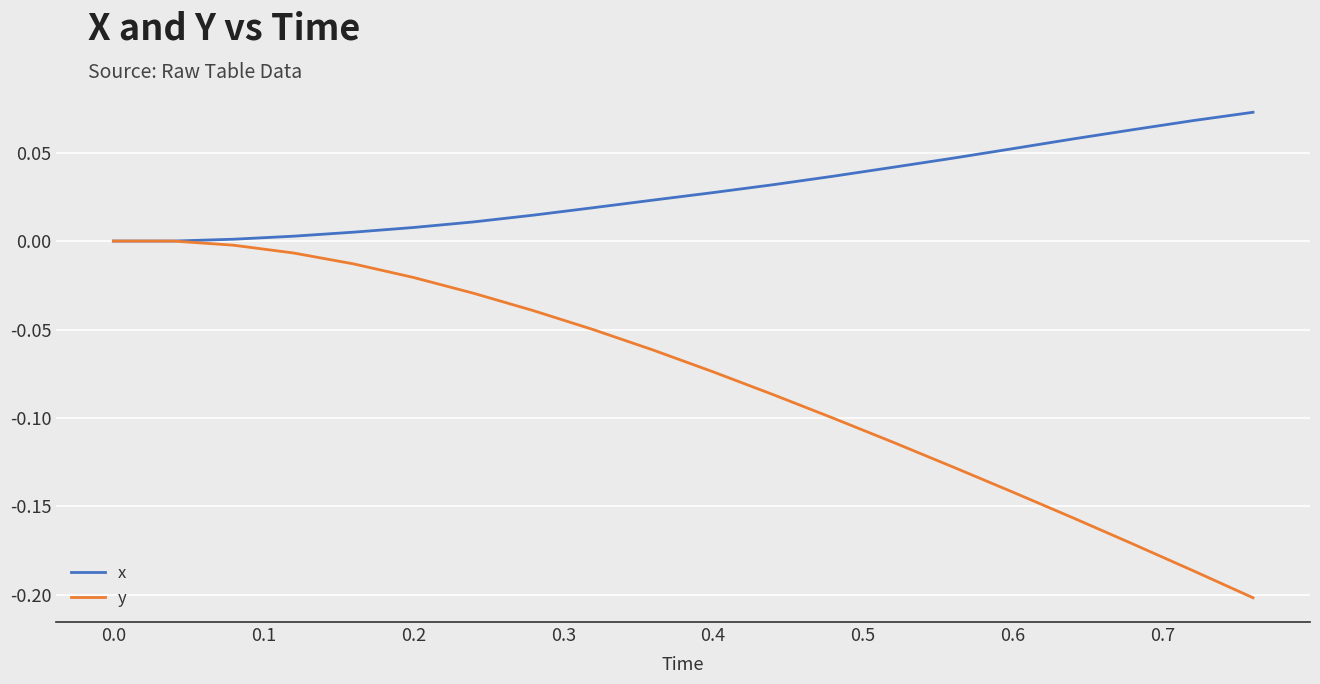

Which series has the largest total across all categories?

x